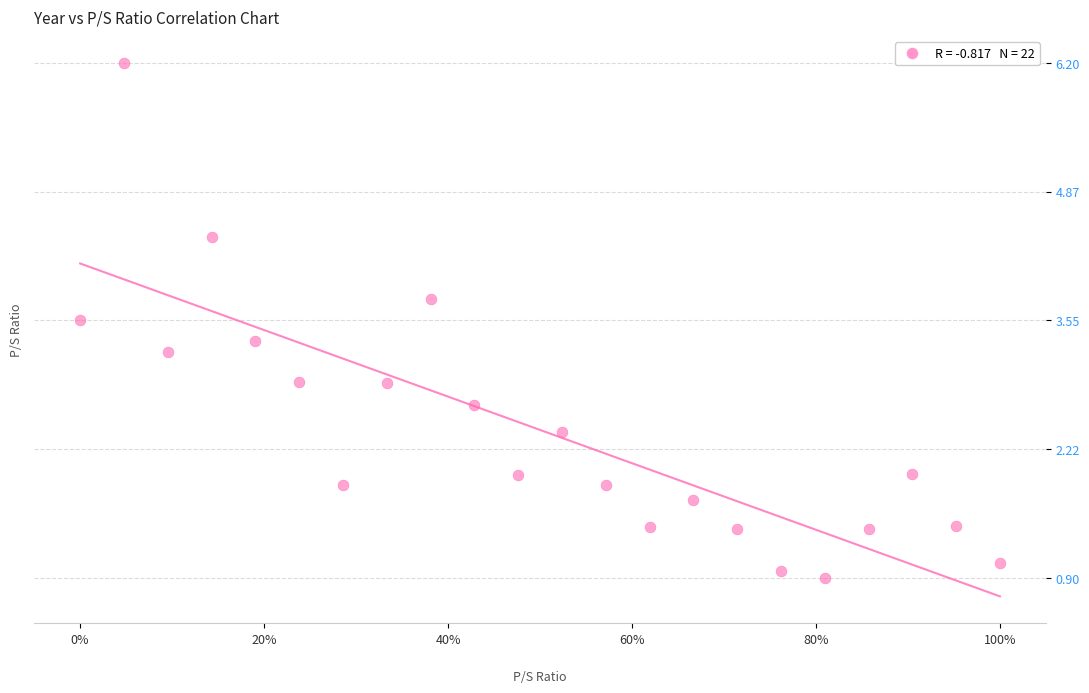

What is the range of X values (max minus min)?

1.0